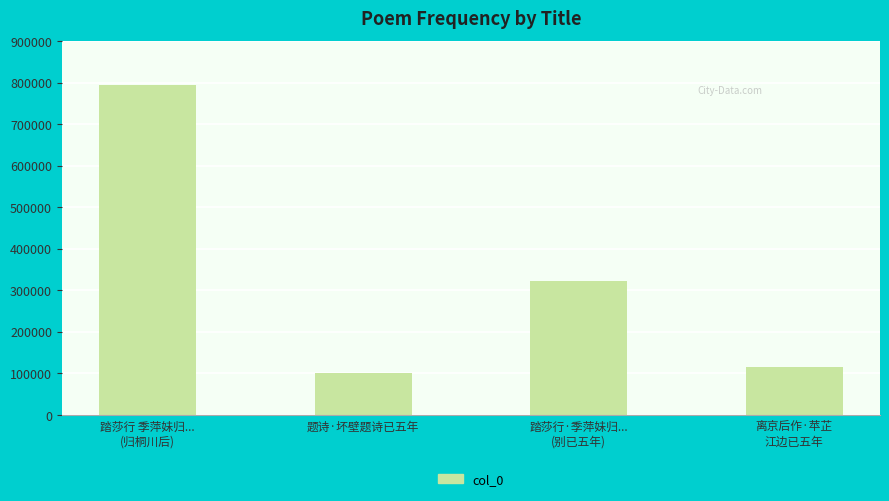

Count the number of data series in this chart.

1